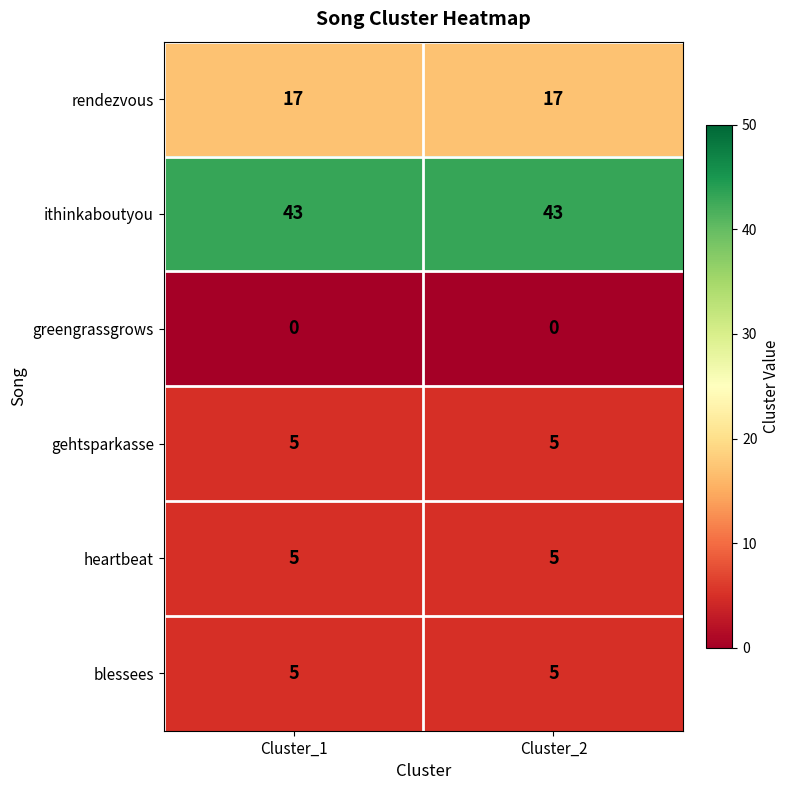

What is the maximum value shown in the chart?

43